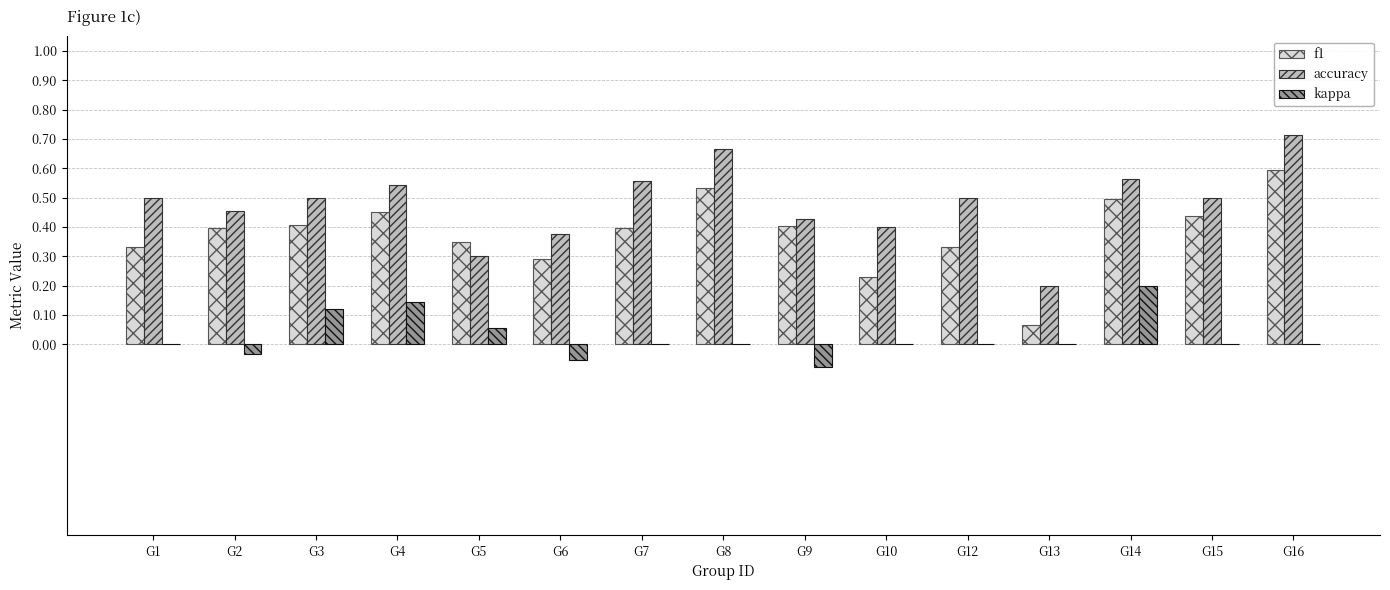

How many groups of bars are there?

15